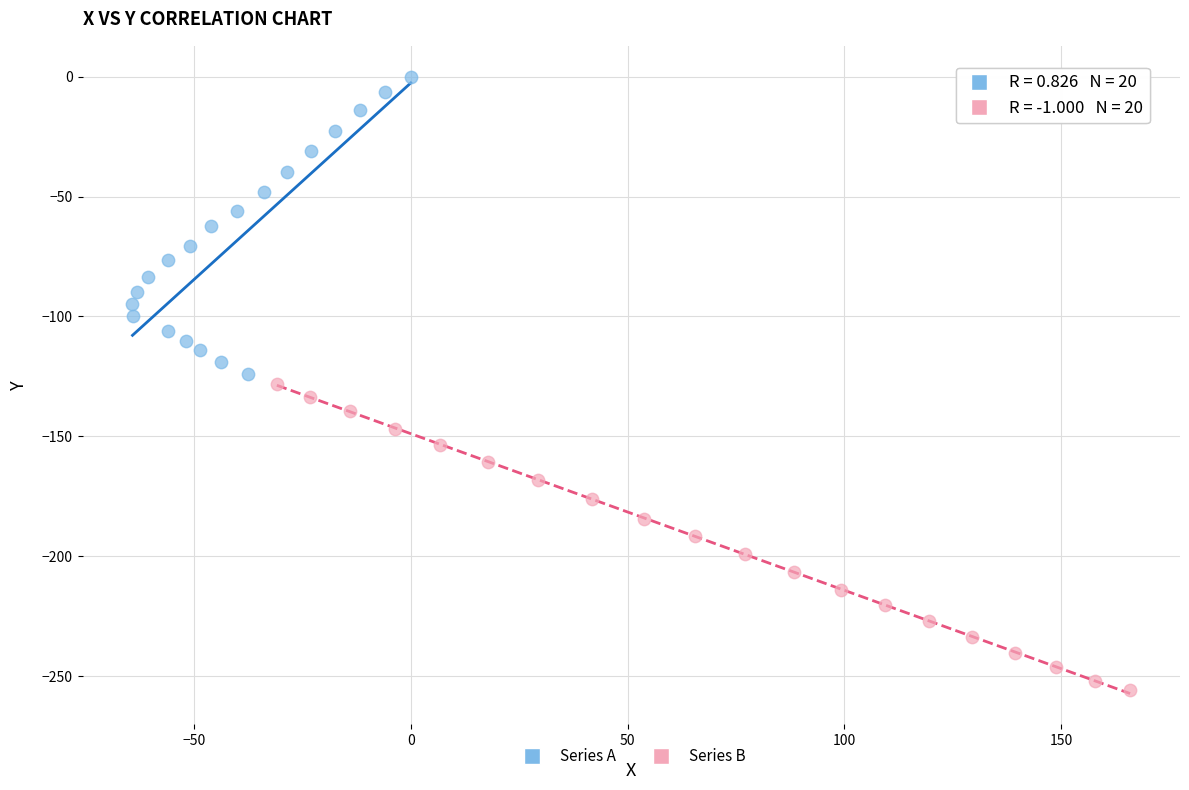

What are all the series names shown in the legend?

Series A, Series B